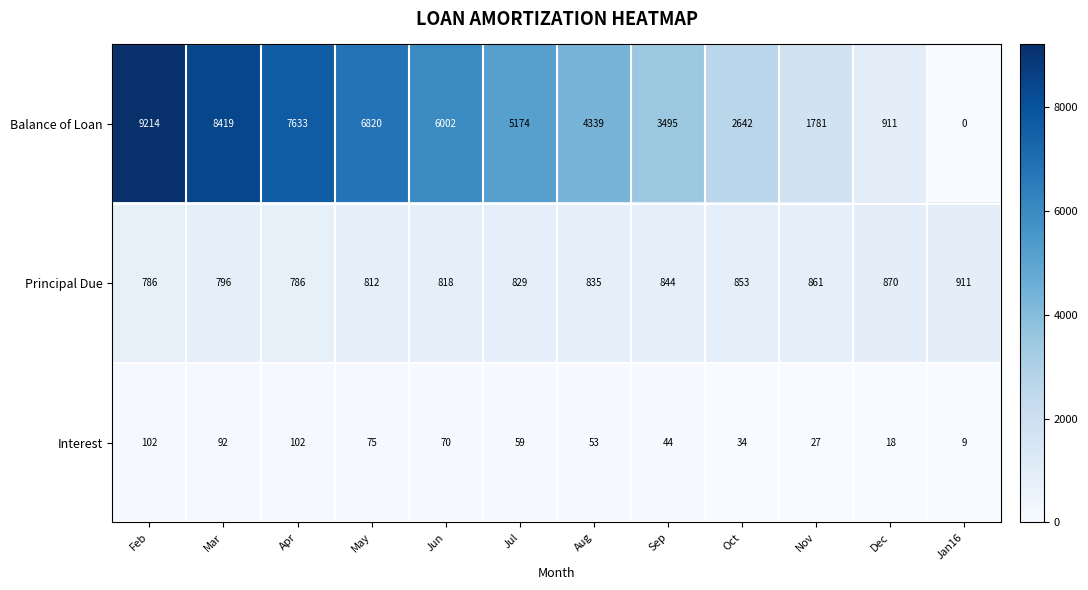

Is it true that Balance of Loan equals 11735 at Apr?

False